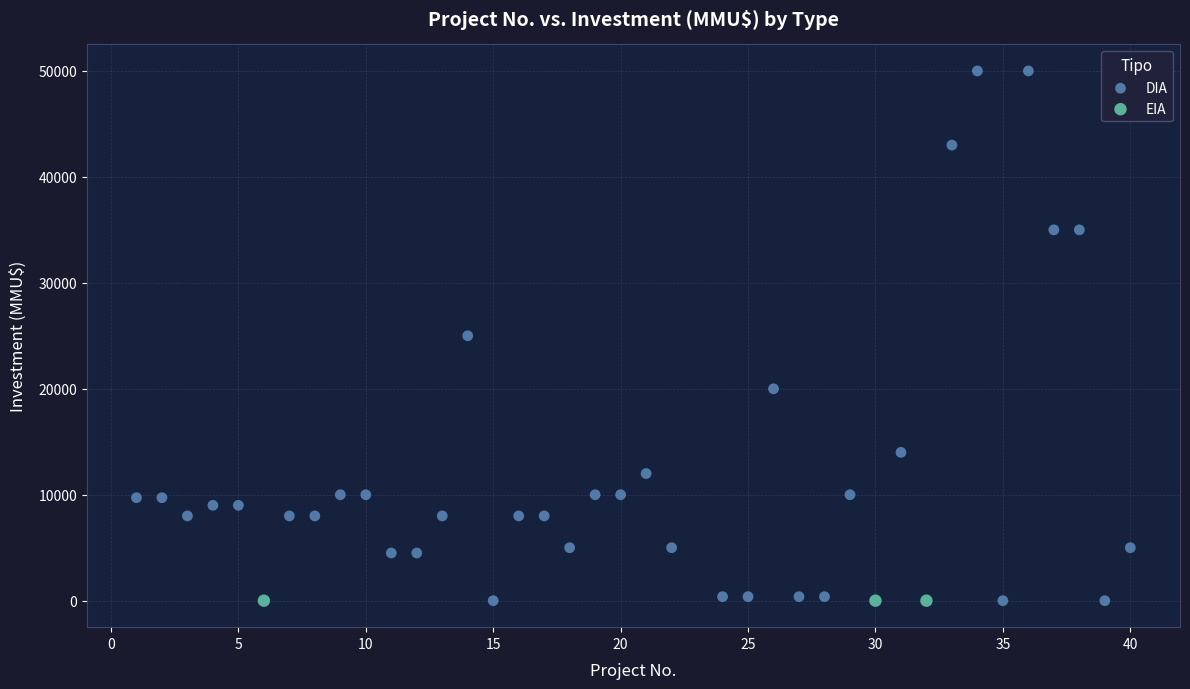

Which series reaches the maximum Y coordinate?

DIA